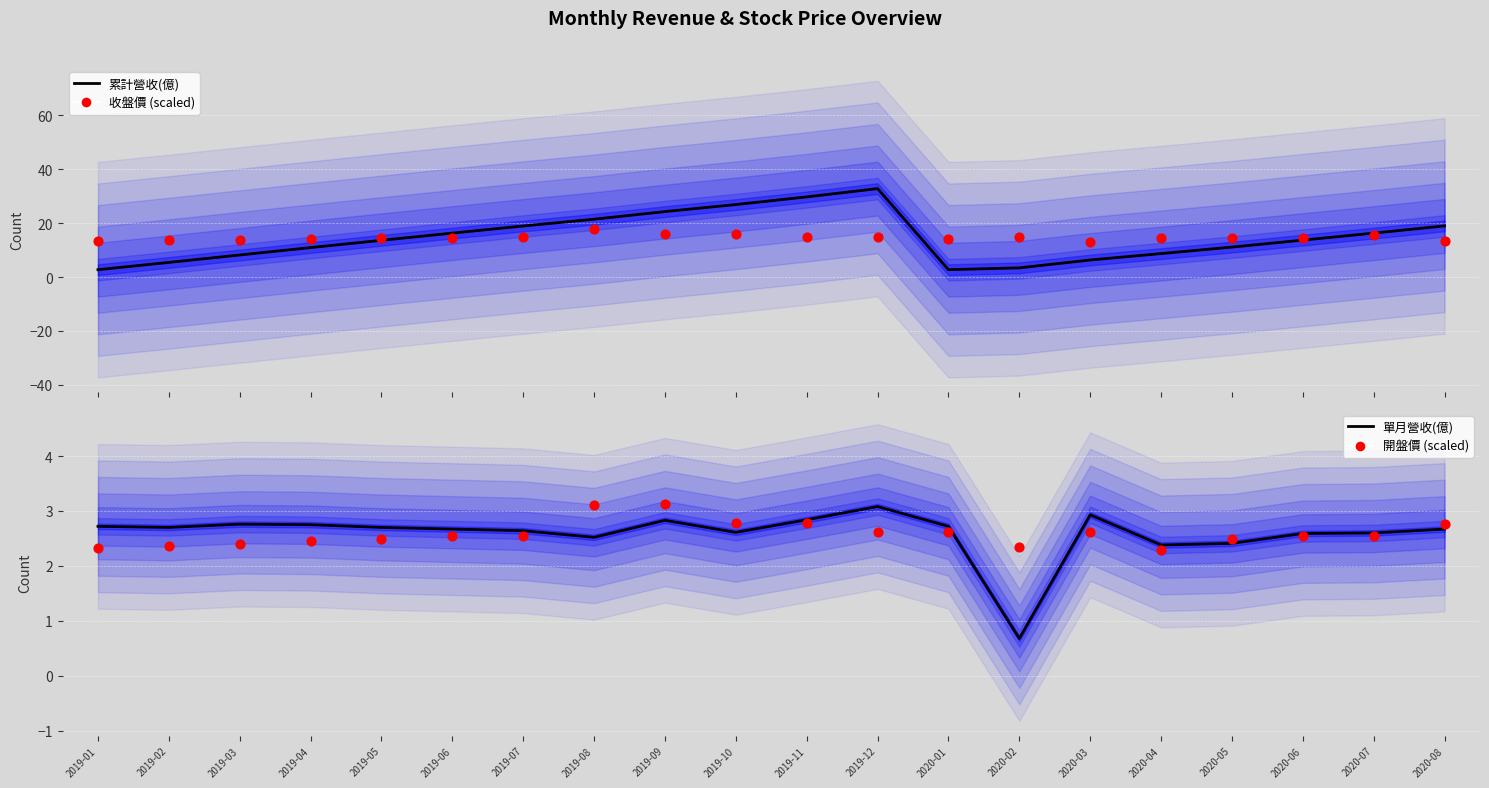

Which series has the largest total across all categories?

累計營收(億)